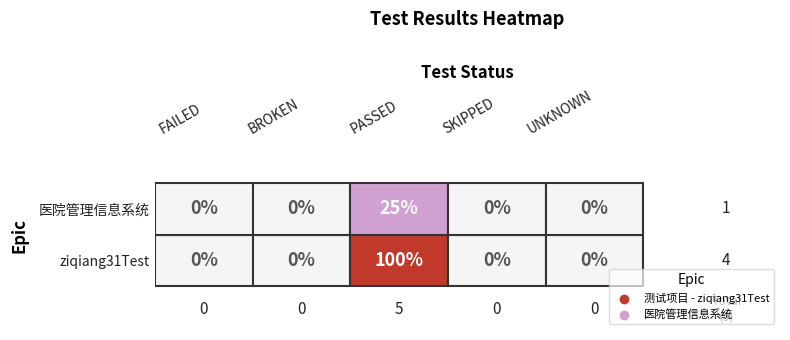

The 测试项目 - ziqiang31Test series shows 0 at 4. True or false?

True